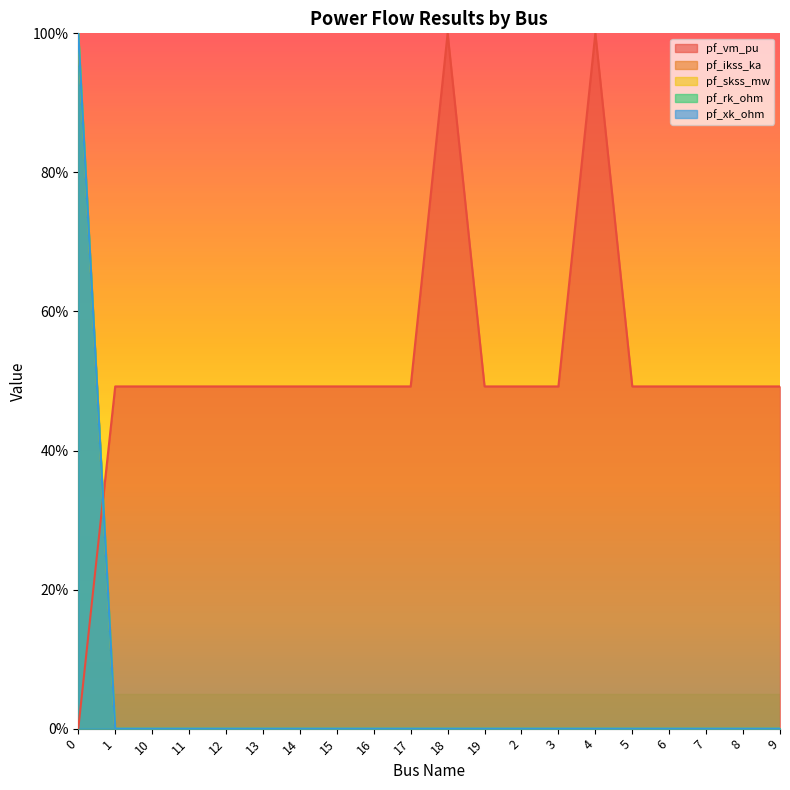

Does the chart display data point markers on the line(s)?

No